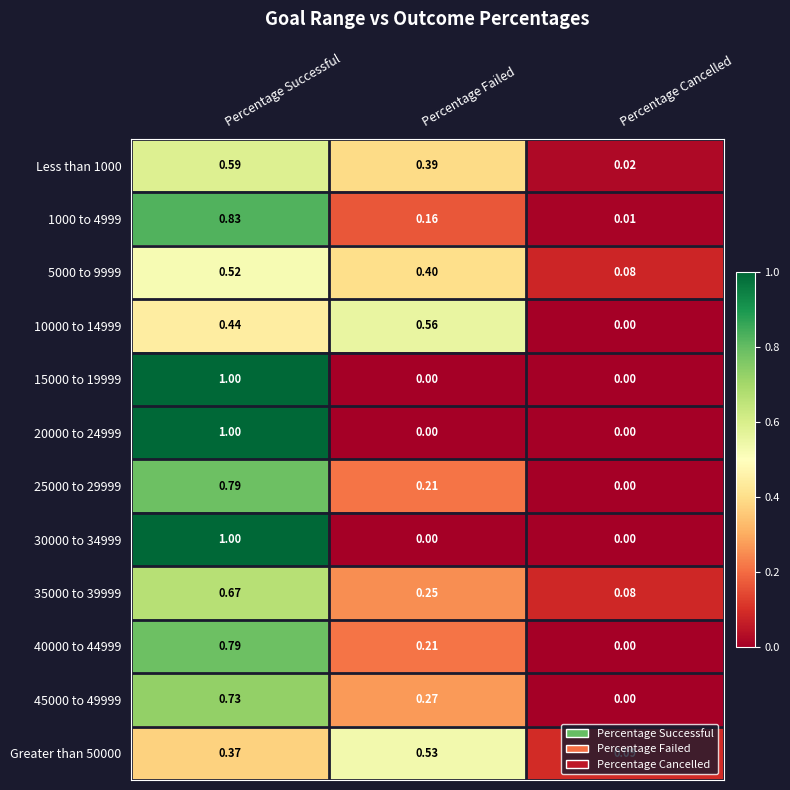

Is the value of 25000 to 29999 at Percentage Successful greater than the value of 45000 to 49999 at Percentage Successful?

Yes